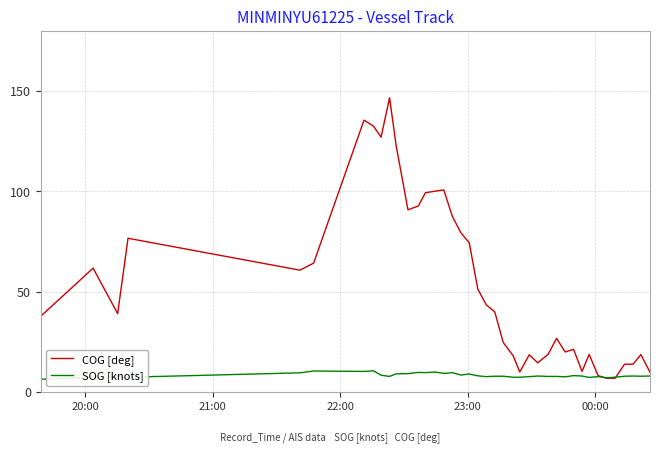

What is the smallest value displayed?

6.3